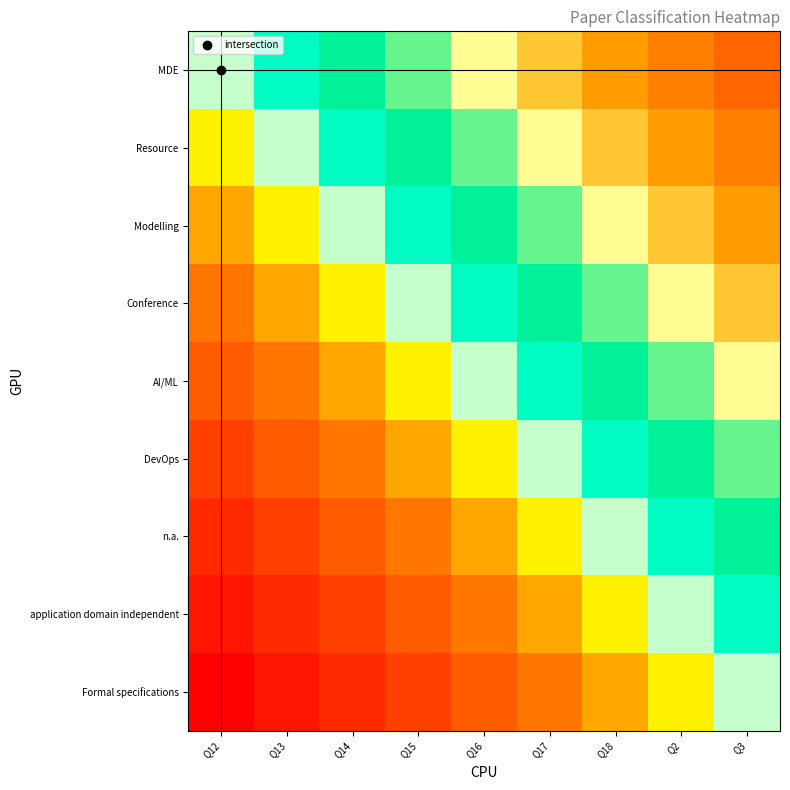

What is the greatest value displayed?

1.0